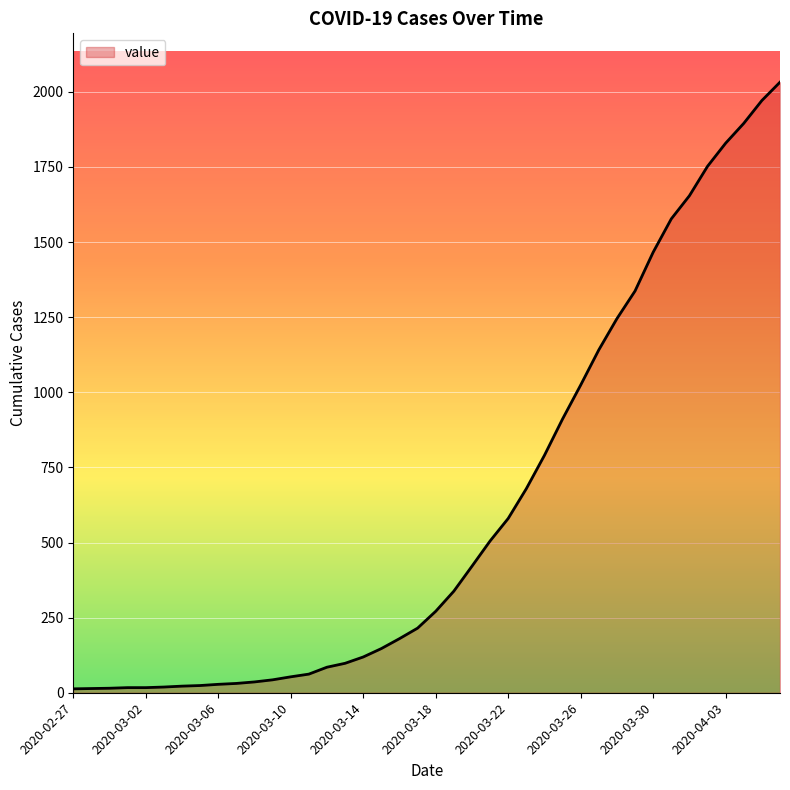

What is the difference between the maximum and minimum values?

2019